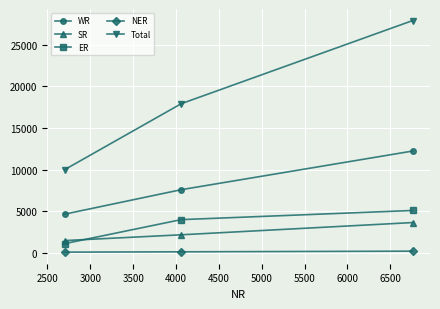

List the series in order of their peak value, highest first.

Total, WR, ER, SR, NER